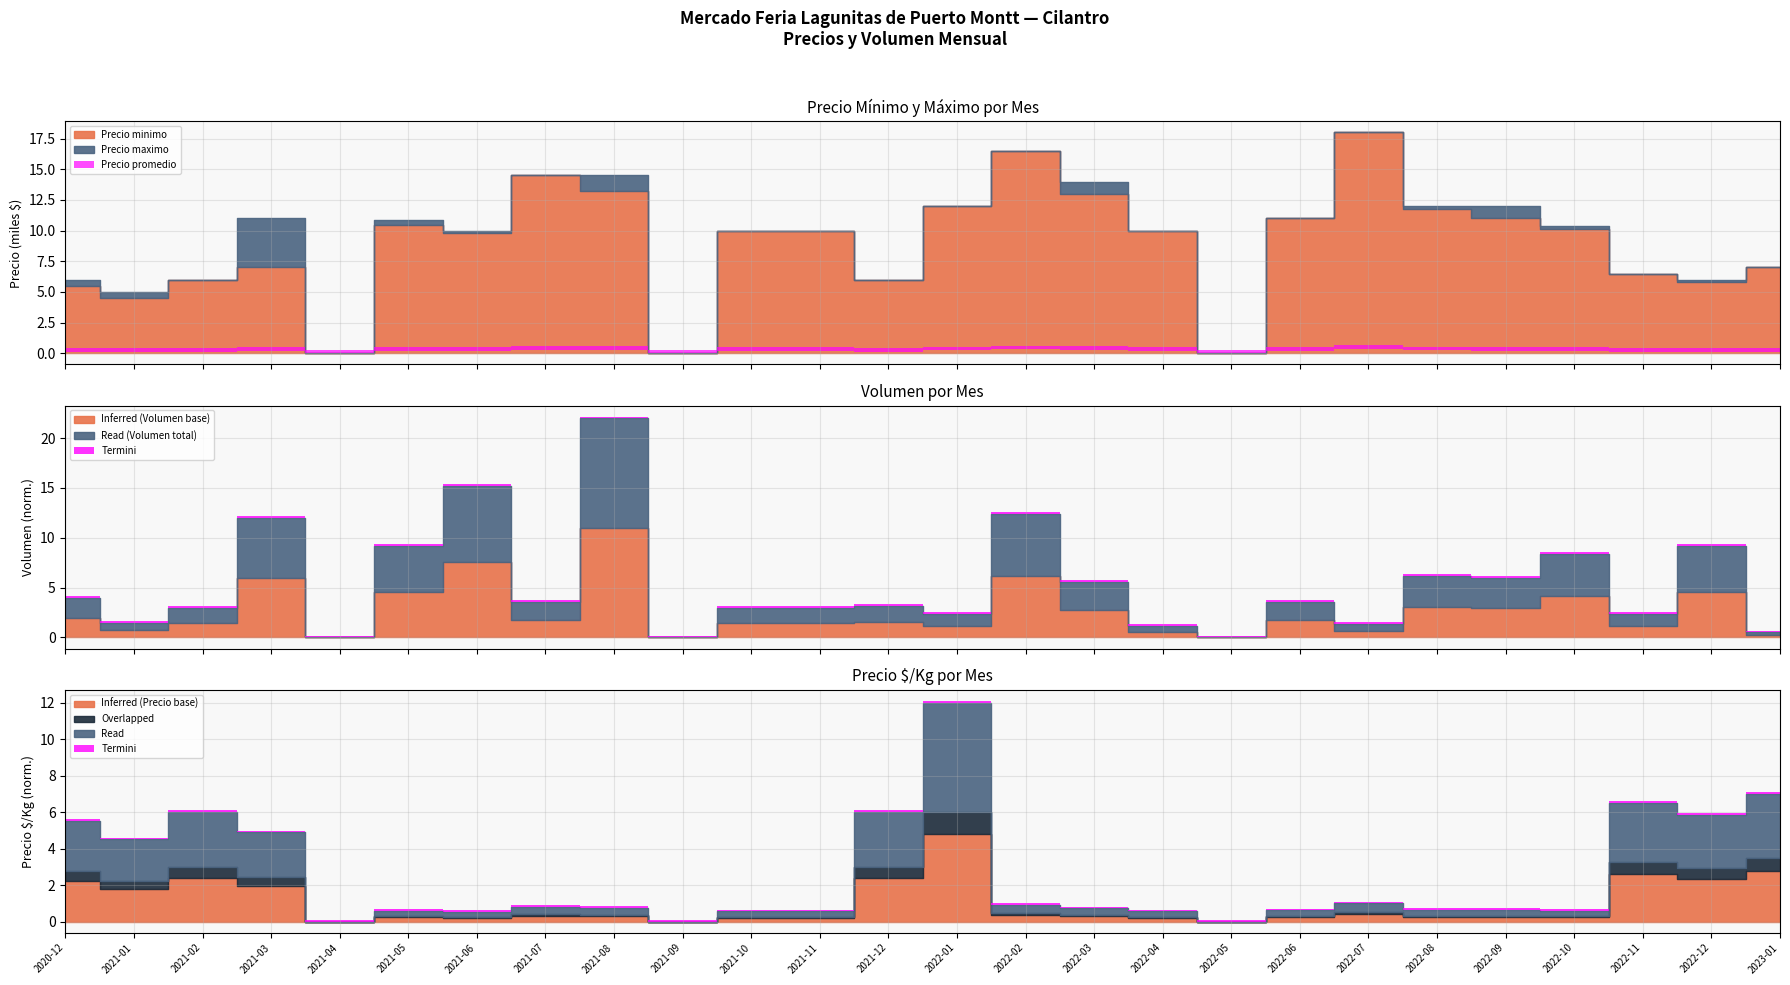

At which category does Precio $/Kg reach its first local valley?

2021-01